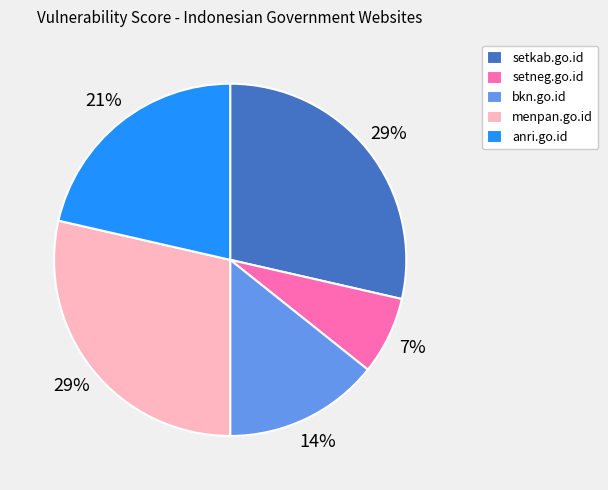

Is the sum of setneg.go.id and setkab.go.id greater than half?

No